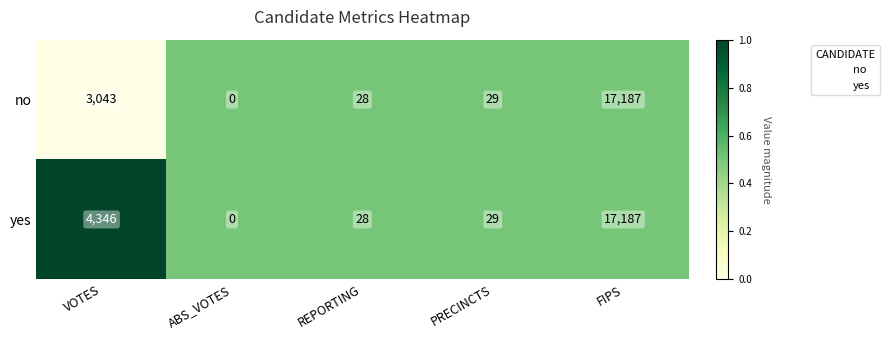

Is it true that no equals 1128 at VOTES?

False